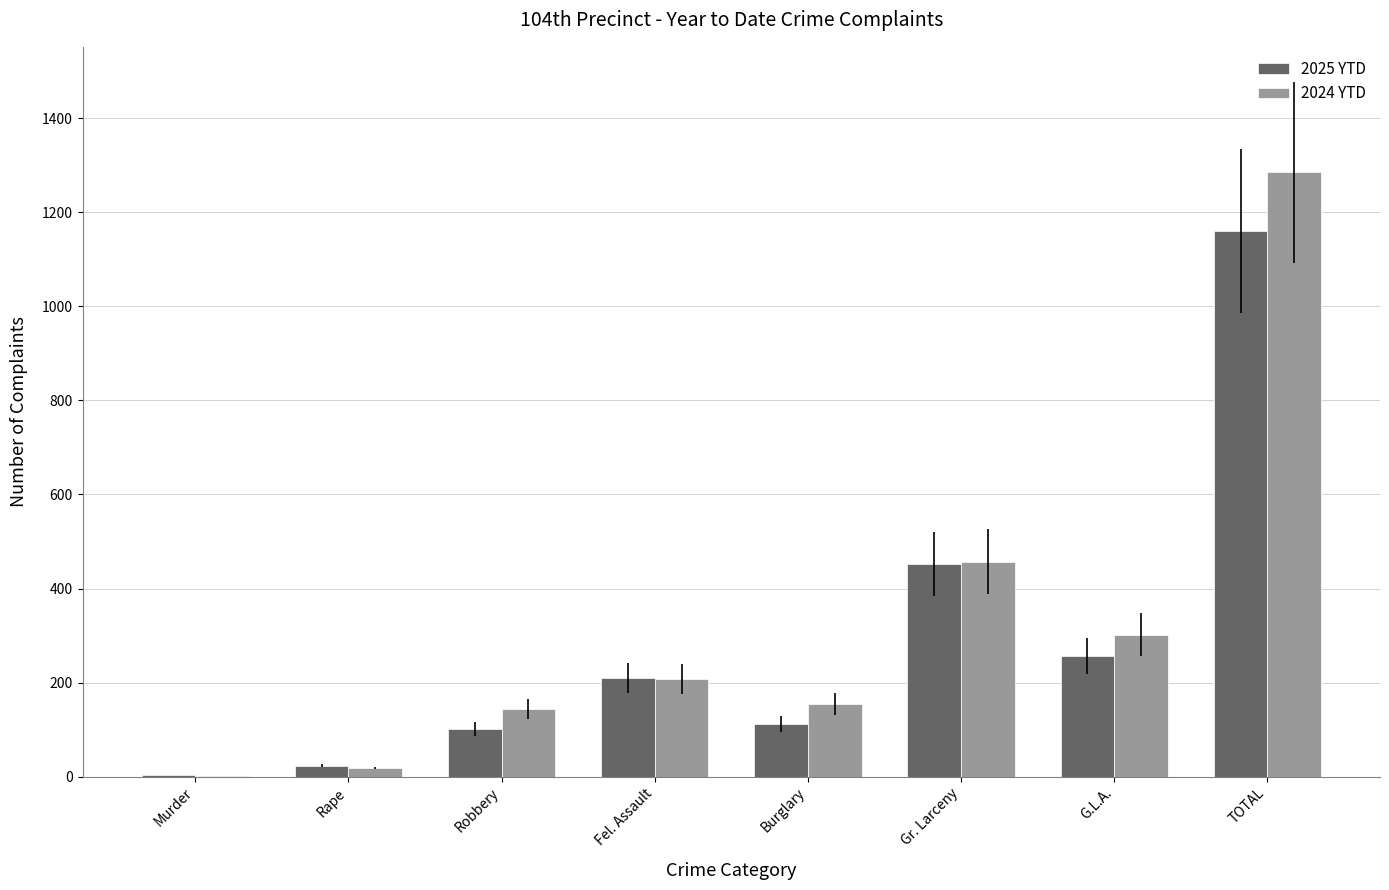

Which series changed the most between Murder and TOTAL?

2024 YTD